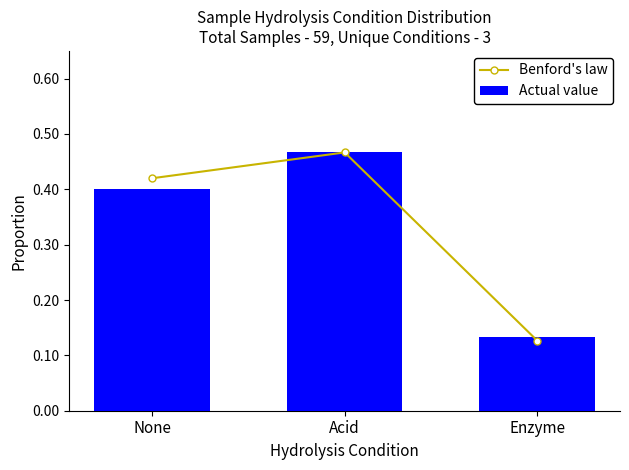

True or false: Benford's law has a value of 0.6 at None.

False